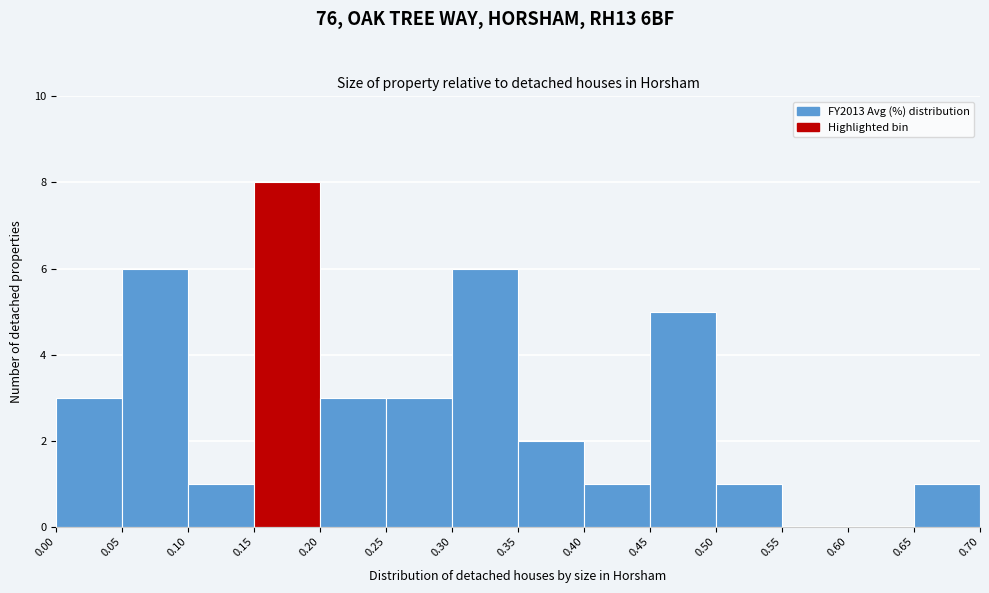

Reading left to right, transcribe this chart: for each bar, give the range it covers on the x-axis and its height. The values are not printed on the chart, so give them approximately, as read against the axis.

0.00 to 0.05: 3
0.05 to 0.10: 6
0.10 to 0.15: 1
0.15 to 0.20: 8
0.20 to 0.25: 3
0.25 to 0.30: 3
0.30 to 0.35: 6
0.35 to 0.40: 2
0.40 to 0.45: 1
0.45 to 0.50: 5
0.50 to 0.55: 1
0.55 to 0.60: 0
0.60 to 0.65: 0
0.65 to 0.70: 1